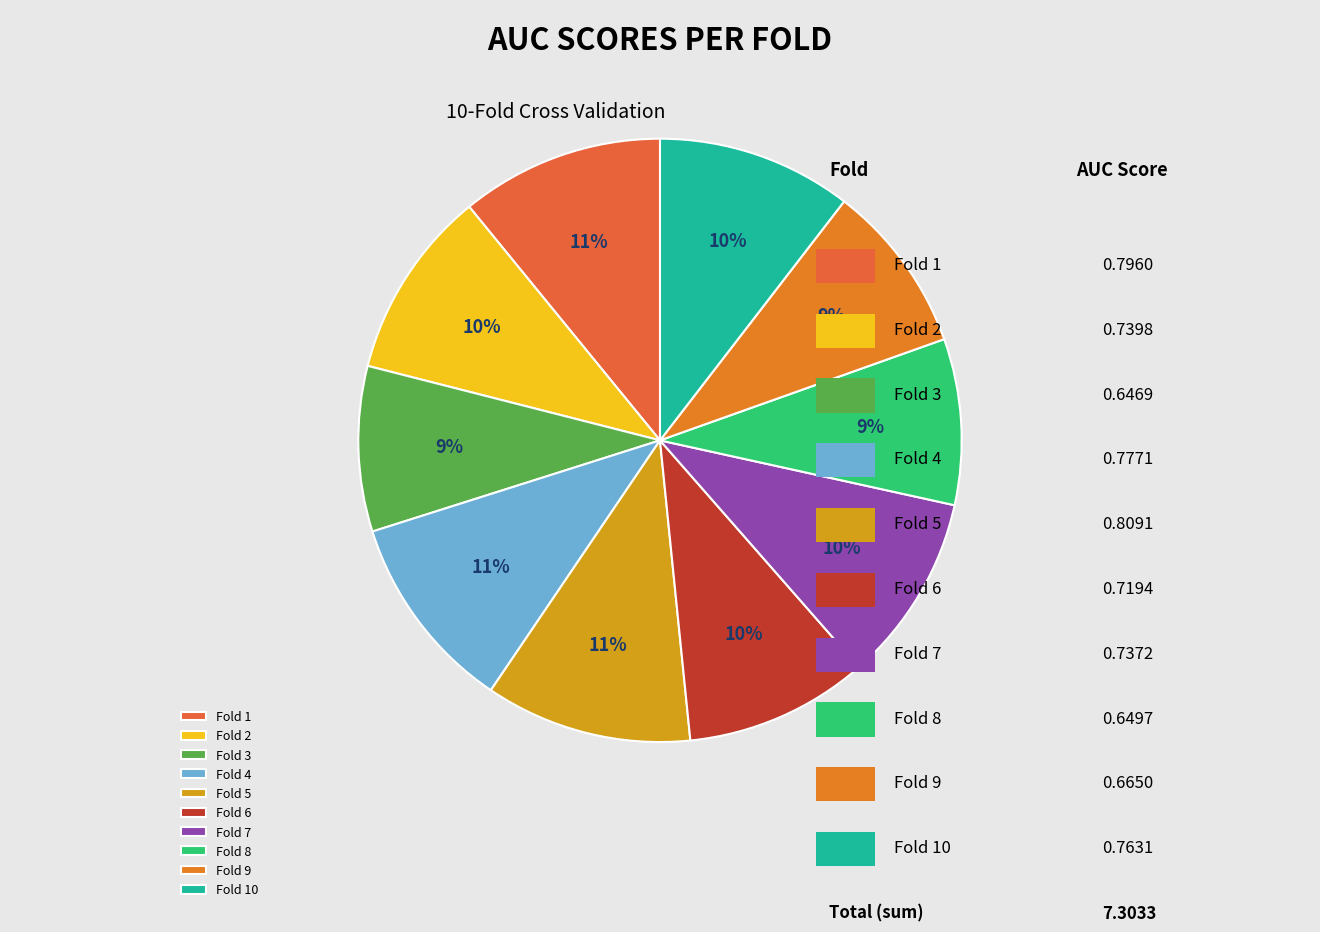

How many slices are in this pie chart?

10